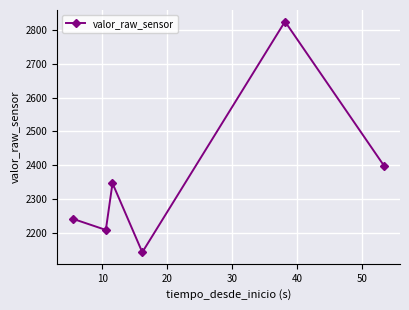

How many values are below 2347?

3